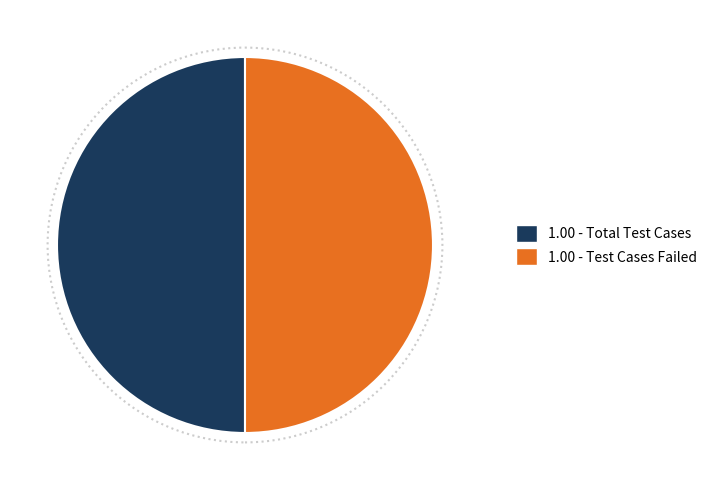

Count the number of slices in the pie.

2